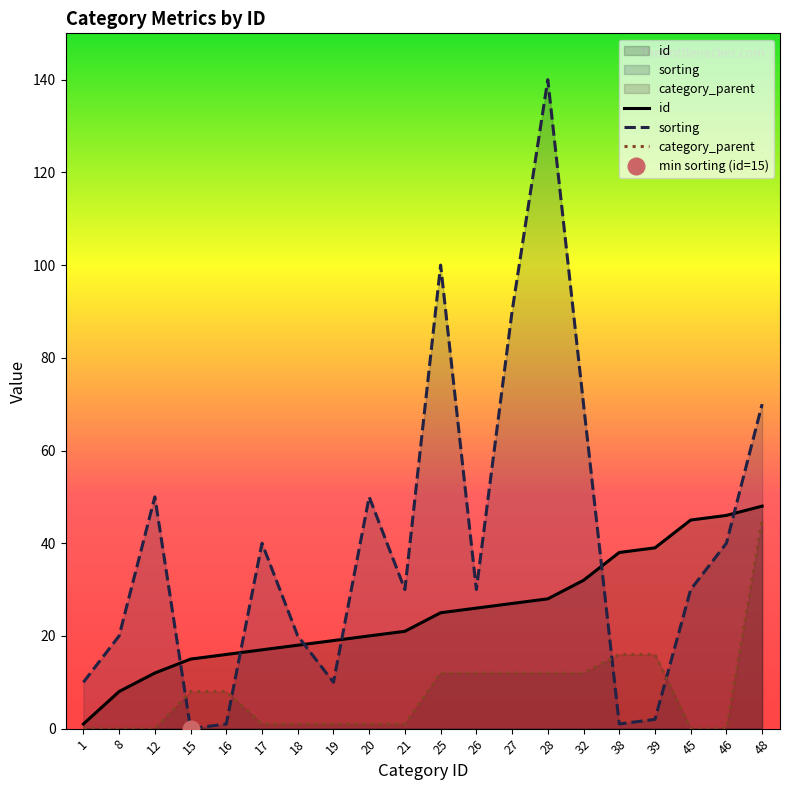

How many lines are shown in the chart?

3